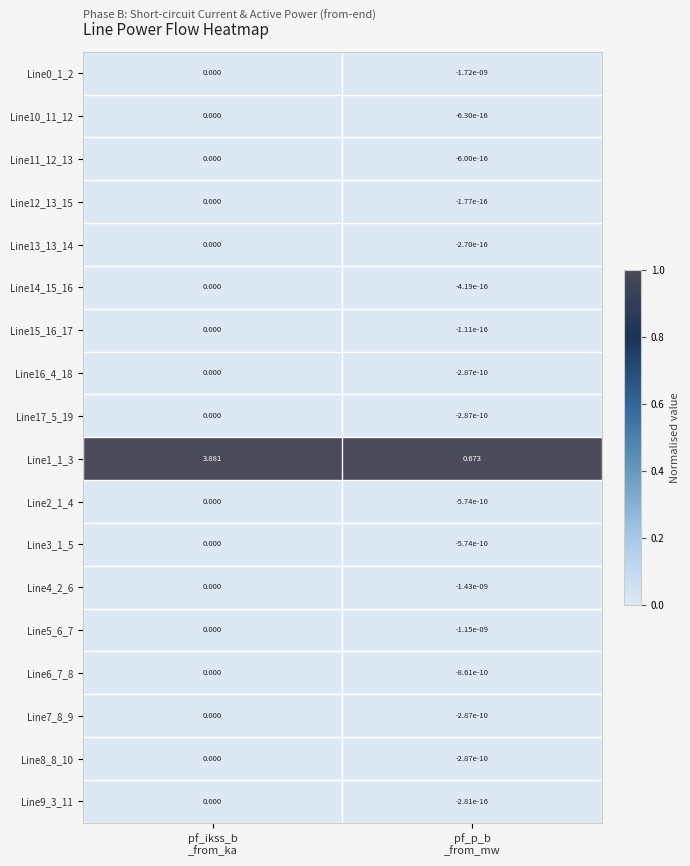

Which series has the largest total across all categories?

Line1_1_3